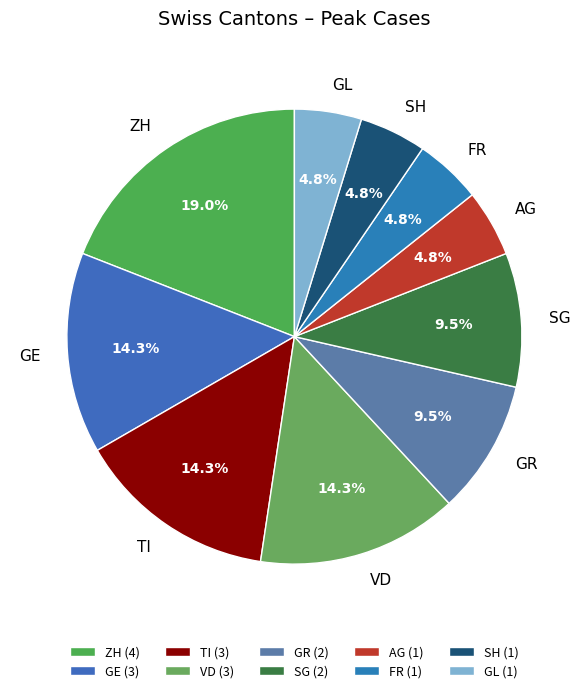

Between GE and GL, which is larger?

GE